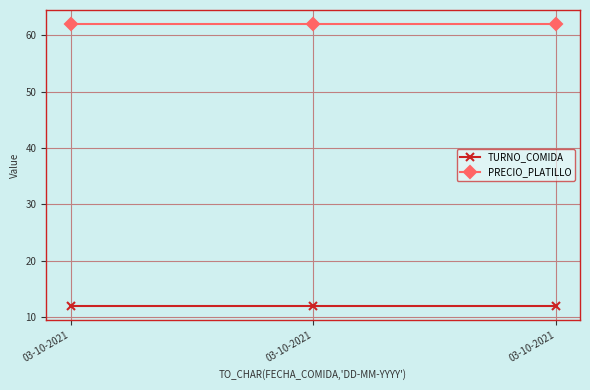

List the labels in order of PRECIO_PLATILLO value, largest first.

03-10-2021, 03-10-2021, 03-10-2021